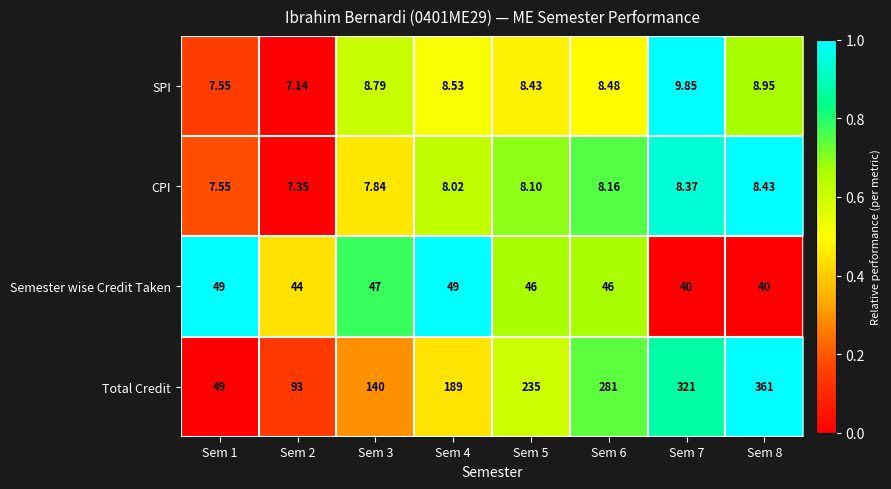

How many data points does each series have?

8